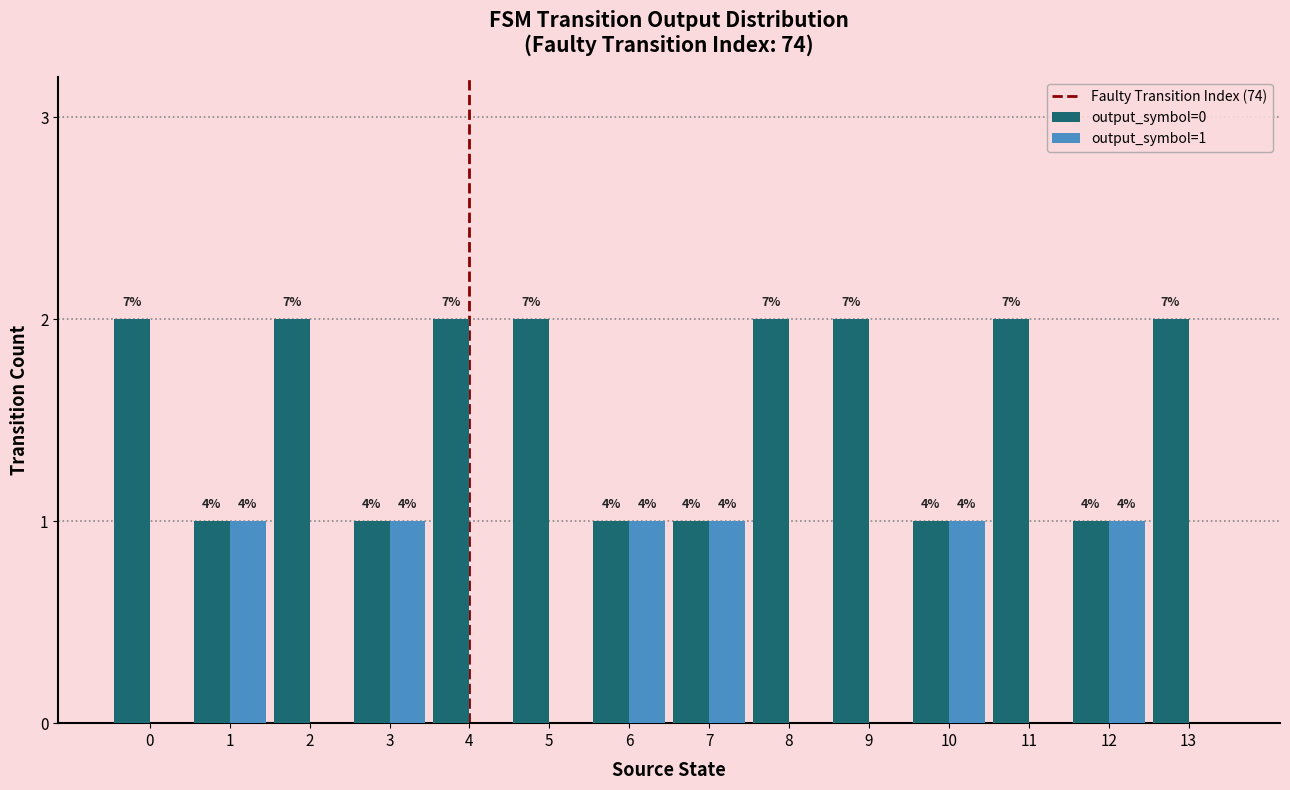

Reading left to right, extract all data points from this chart.

output_symbol=0 (count): 0=2	1=1	2=2	3=1	4=2	5=2	6=1	7=1	8=2	9=2	10=1	11=2	12=1	13=2
output_symbol=1 (count): 0=0	1=1	2=0	3=1	4=0	5=0	6=1	7=1	8=0	9=0	10=1	11=0	12=1	13=0